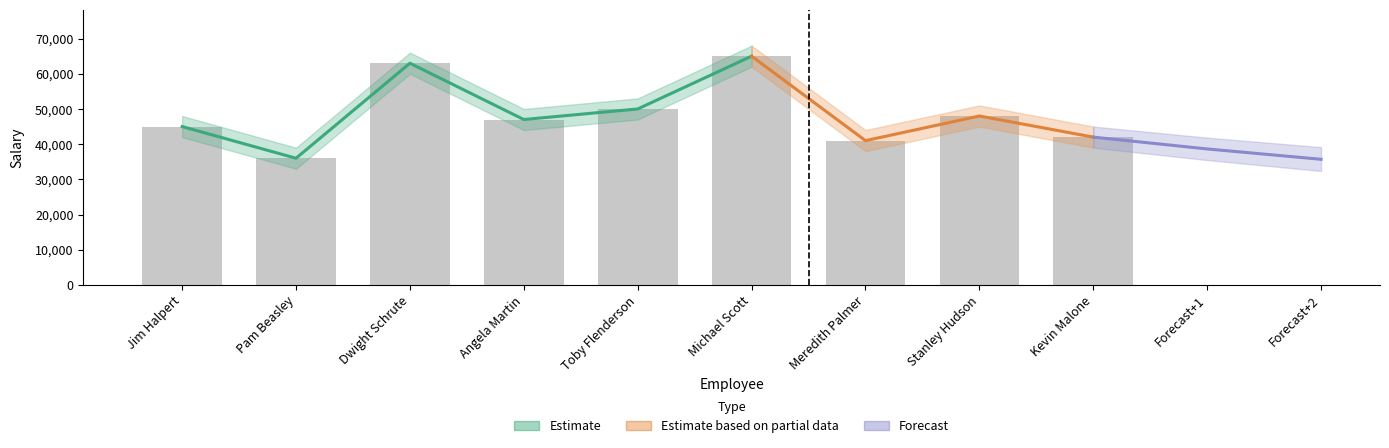

Rank the categories by Age value from lowest to highest.

Dwight Schrute, Jim Halpert, Pam Beasley, Angela Martin, Kevin Malone, Toby Flenderson, Meredith Palmer, Michael Scott, Stanley Hudson